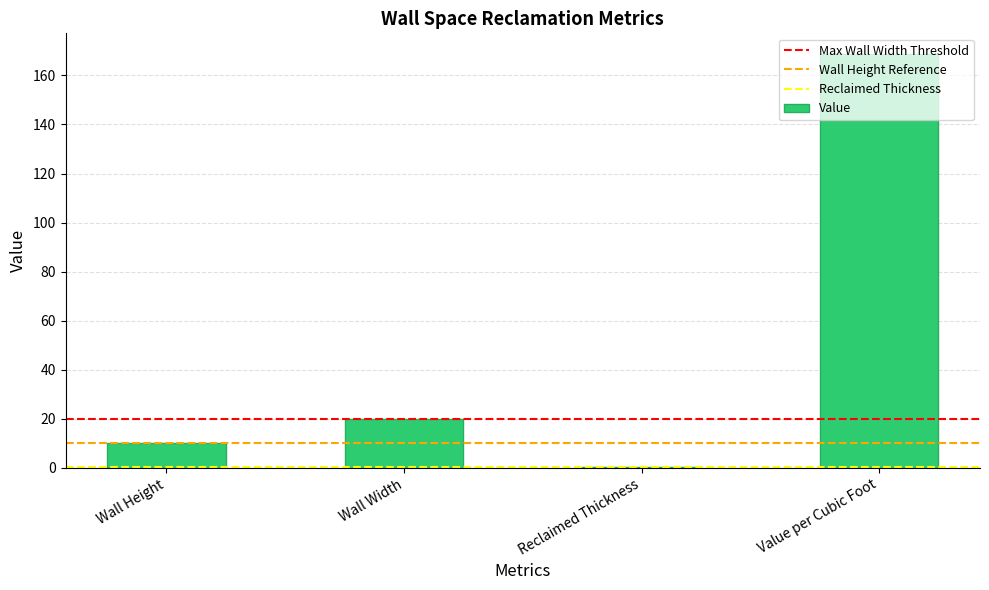

What is the sum of the values at Wall Height and Reclaimed Thickness?

10.1